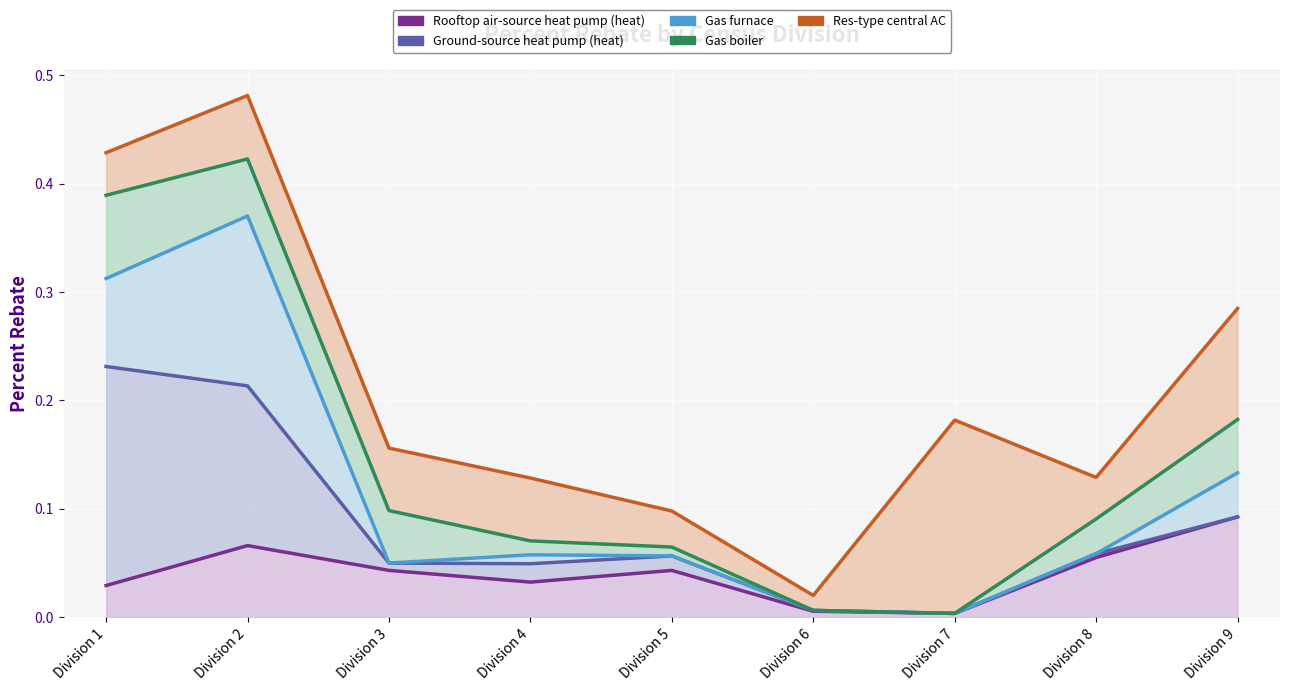

Which series has the widest spread of values?

Res-type central AC